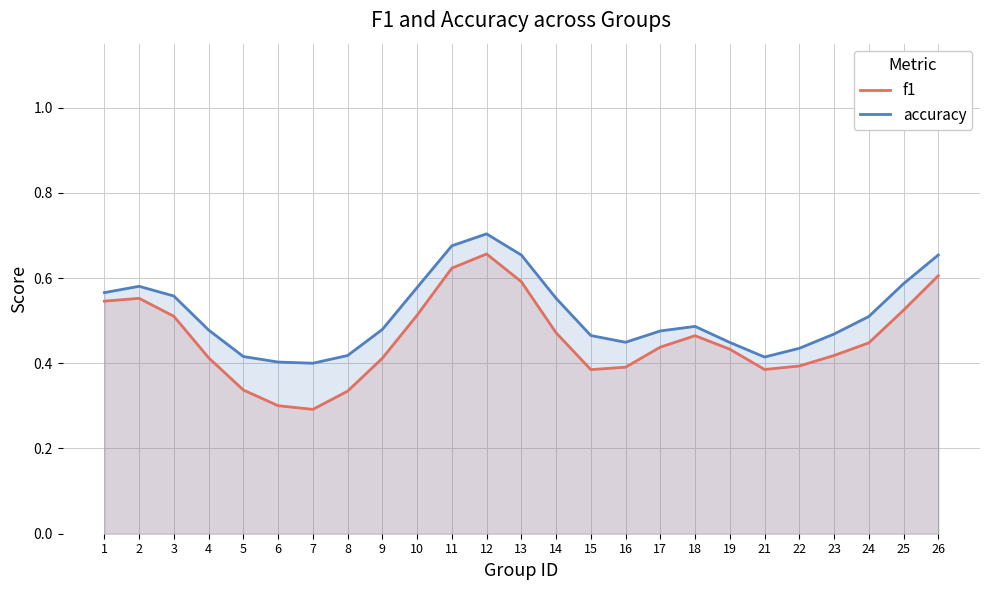

List the labels in order of accuracy value, smallest first.

7, 6, 21, 5, 8, 22, 19, 16, 15, 23, 17, 4, 9, 18, 24, 14, 3, 1, 10, 2, 25, 13, 26, 11, 12